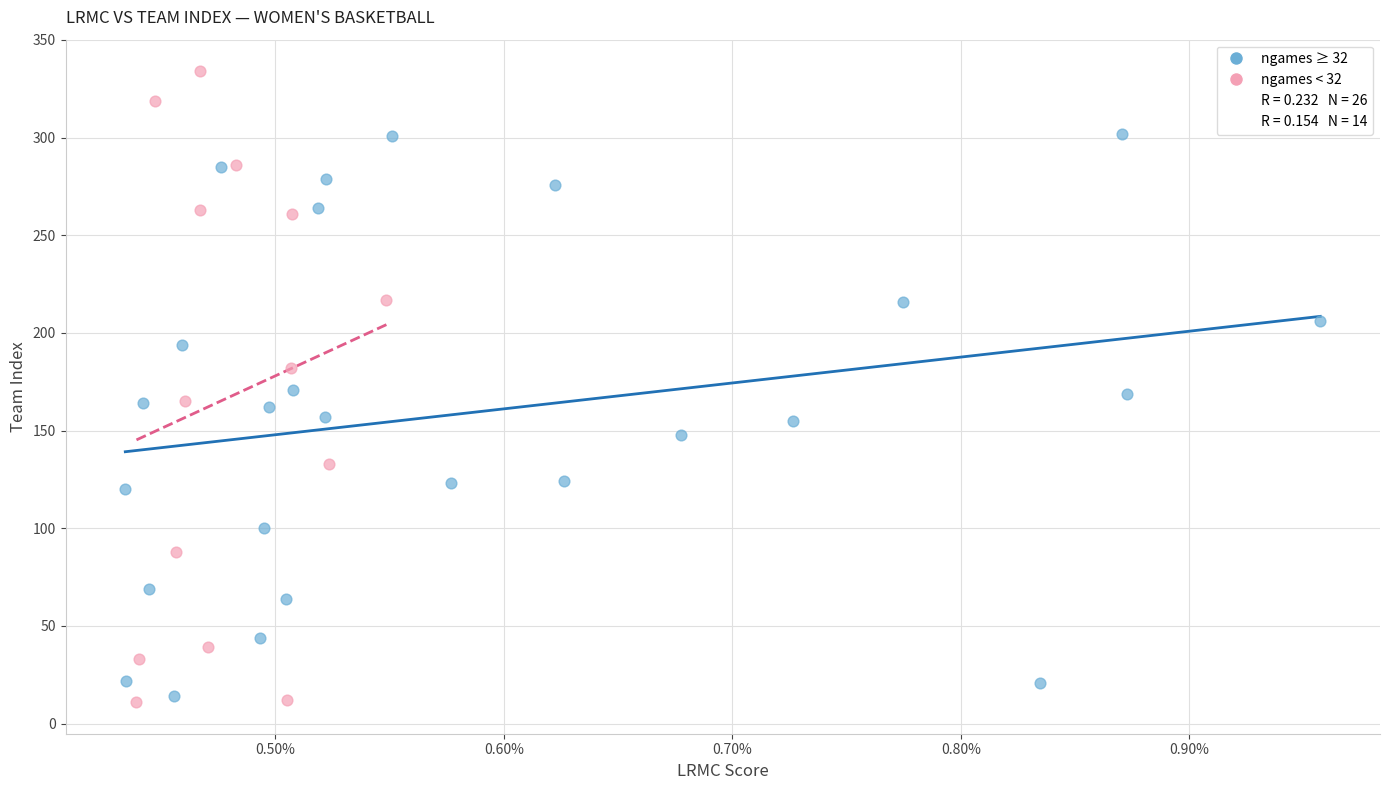

Which series has the widest spread of Y values?

ngames < 32